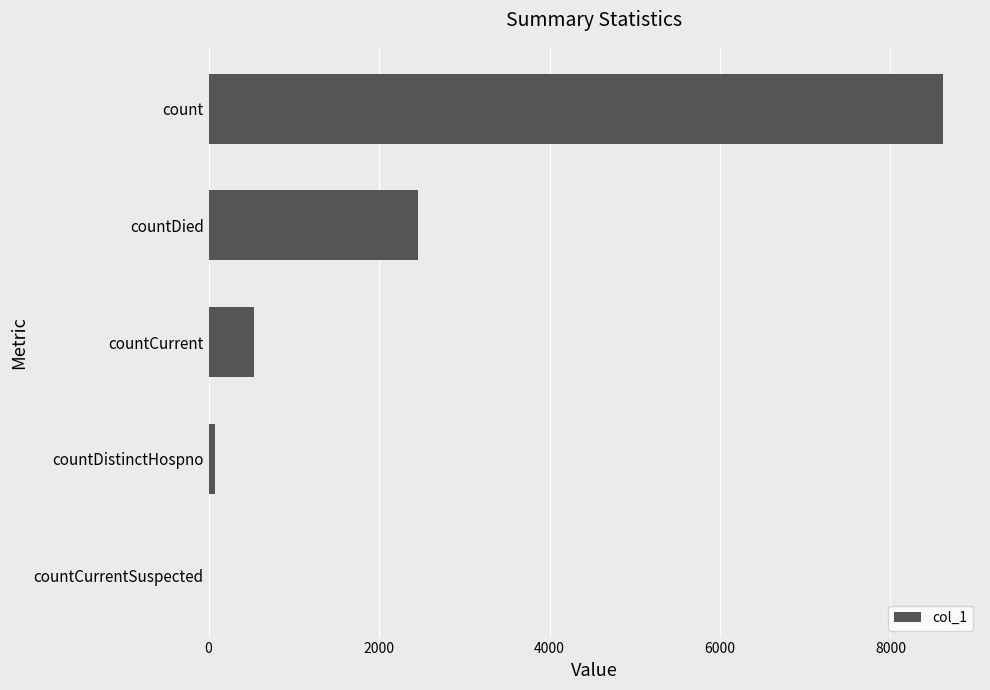

Where is the data nearest to the value 4309?

countDied